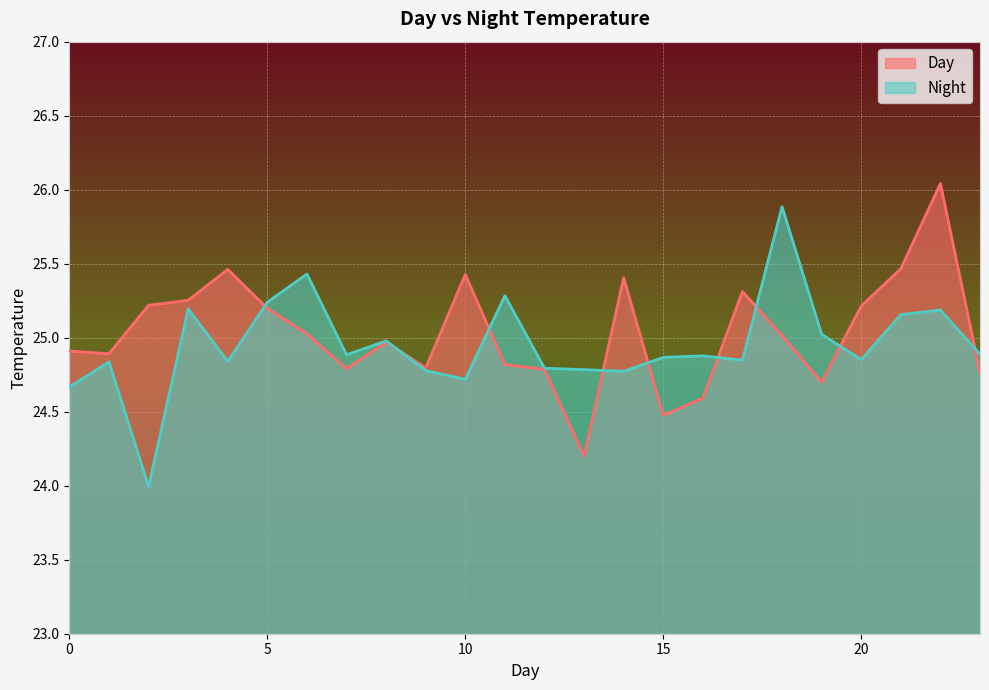

The Night series shows 6.4 at 6. True or false?

False